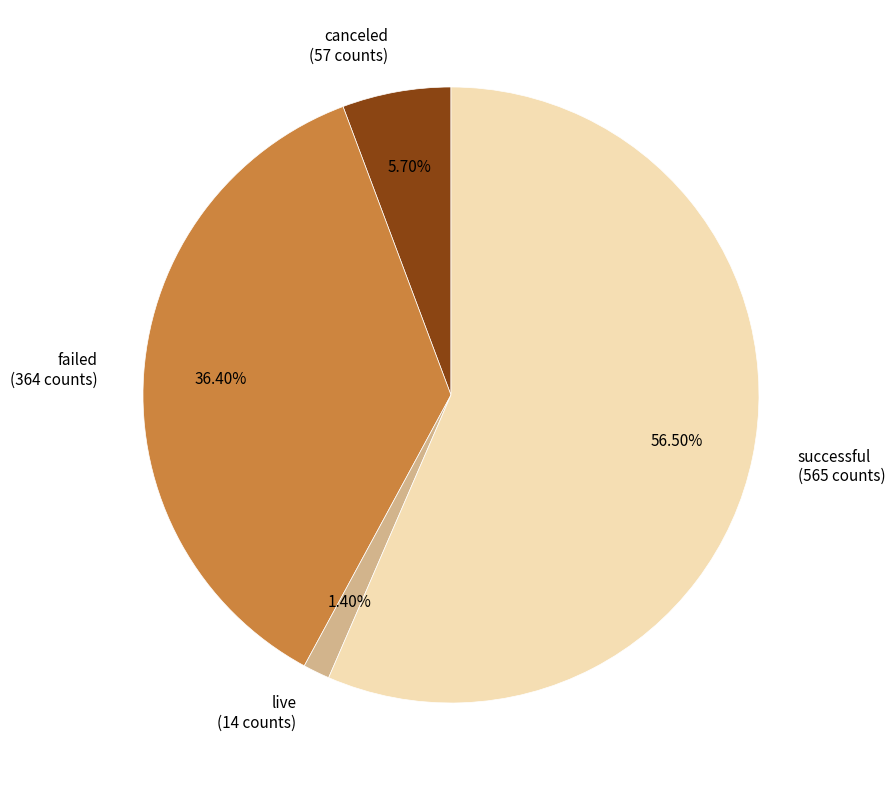

To the nearest percent, what is the combined percentage of failed and canceled?

42%